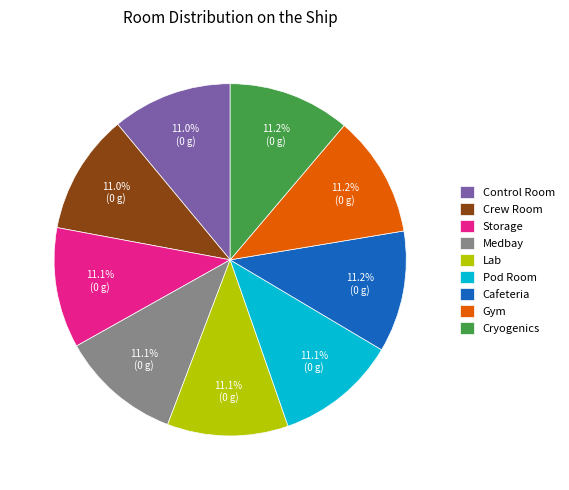

To the nearest percent, what portion does Pod Room represent?

11%